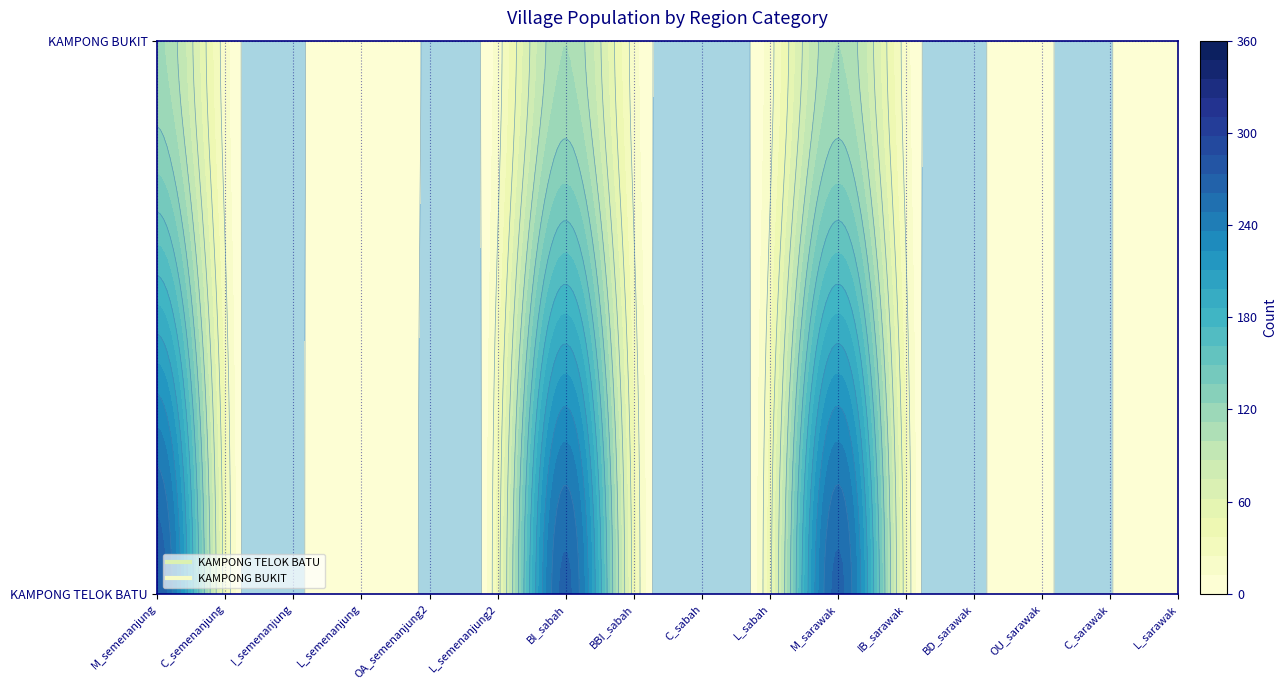

How many series are shown in this chart?

2